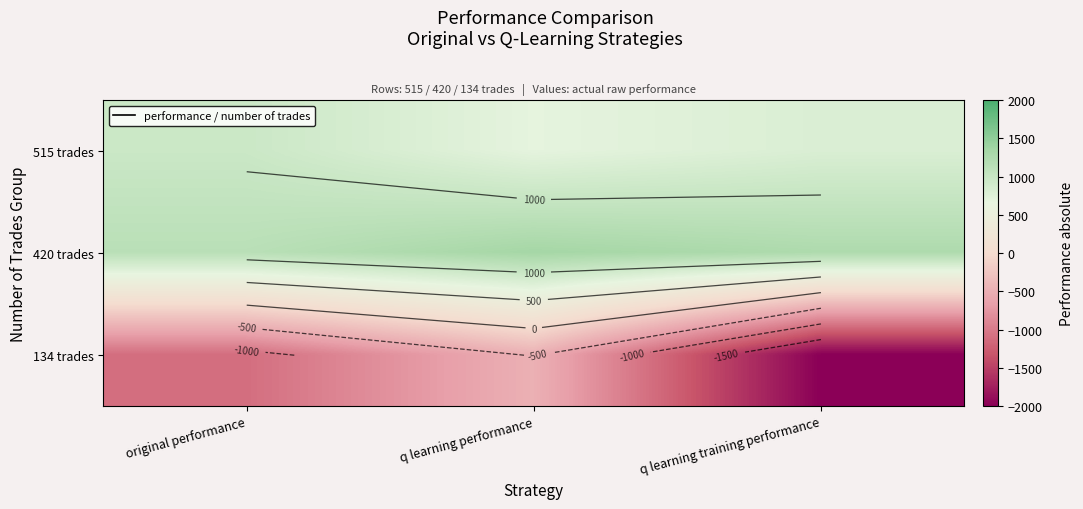

What is the approximate value of 515 trades at q learning training performance?

804.2